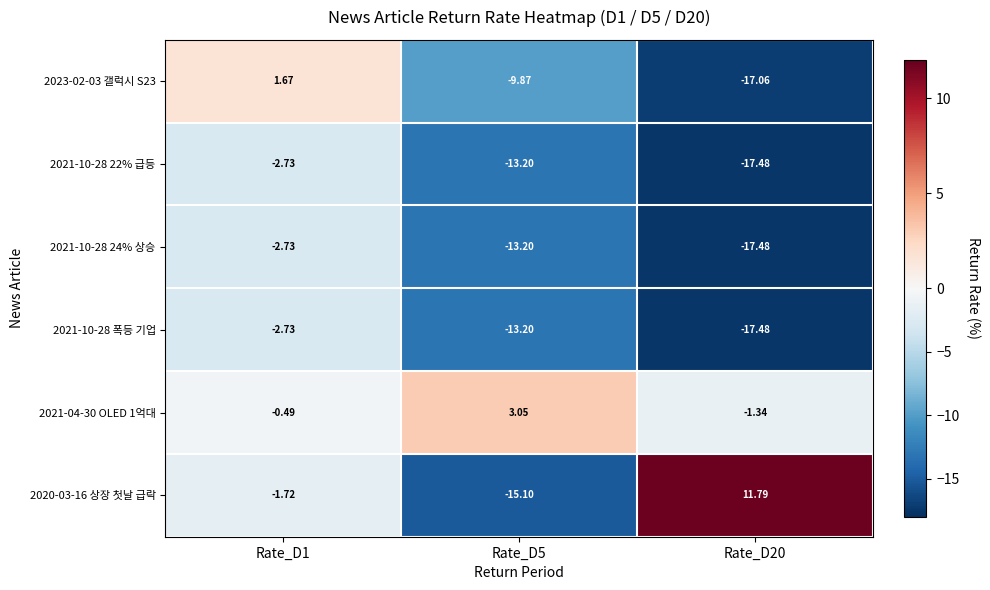

Is the value of 2021-10-28 폭등 기업 at Rate_D1 greater than the value of 2023-02-03 갤럭시 S23 at Rate_D20?

Yes